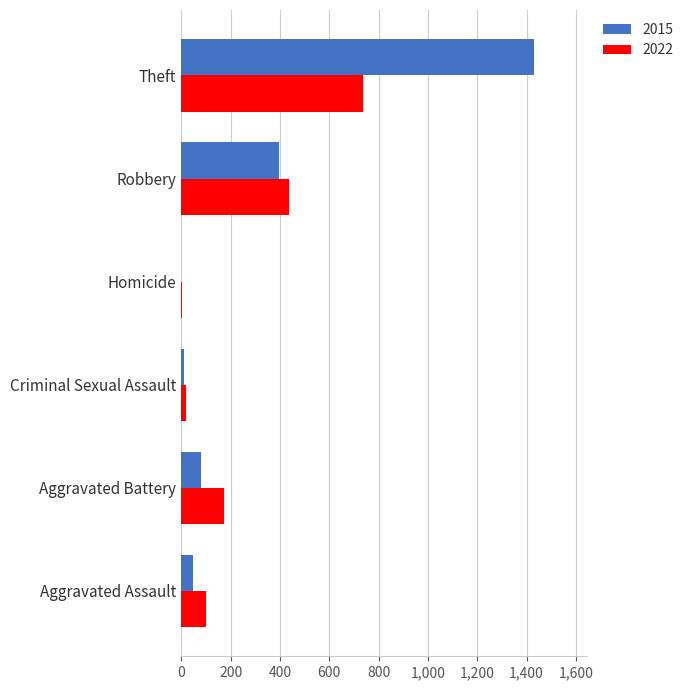

What is the maximum value for 2022?

735